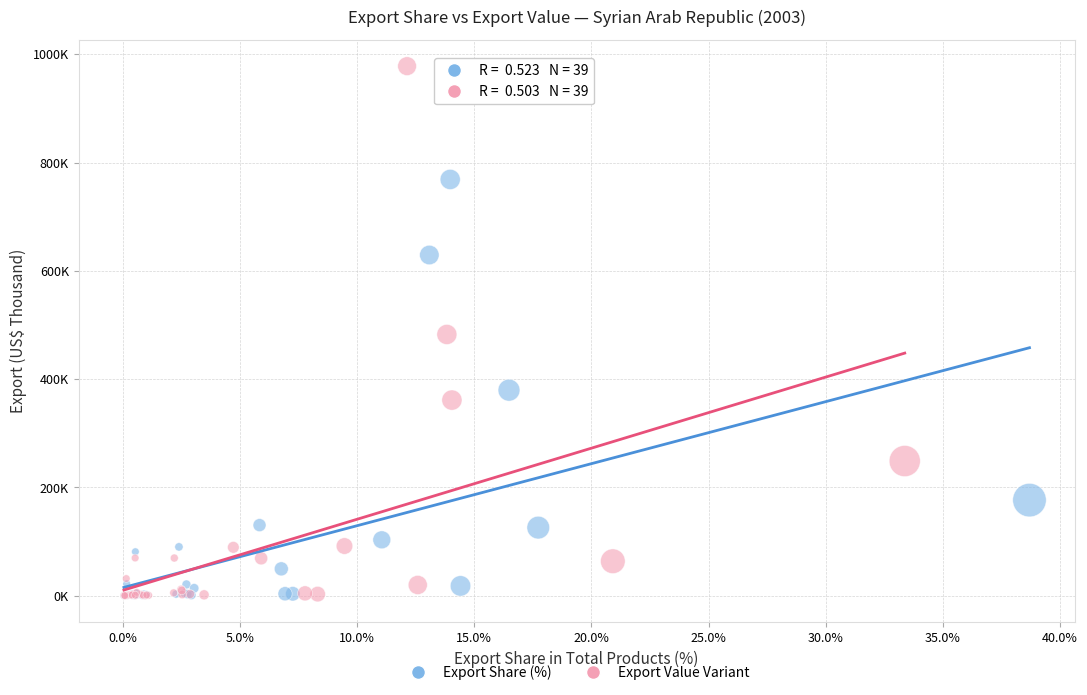

What are all the series names shown in the legend?

Export Share (%), Export Value Variant